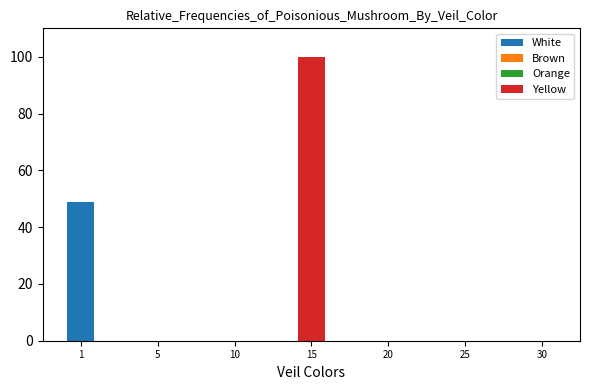

At which category is the sum across all series the highest?

15